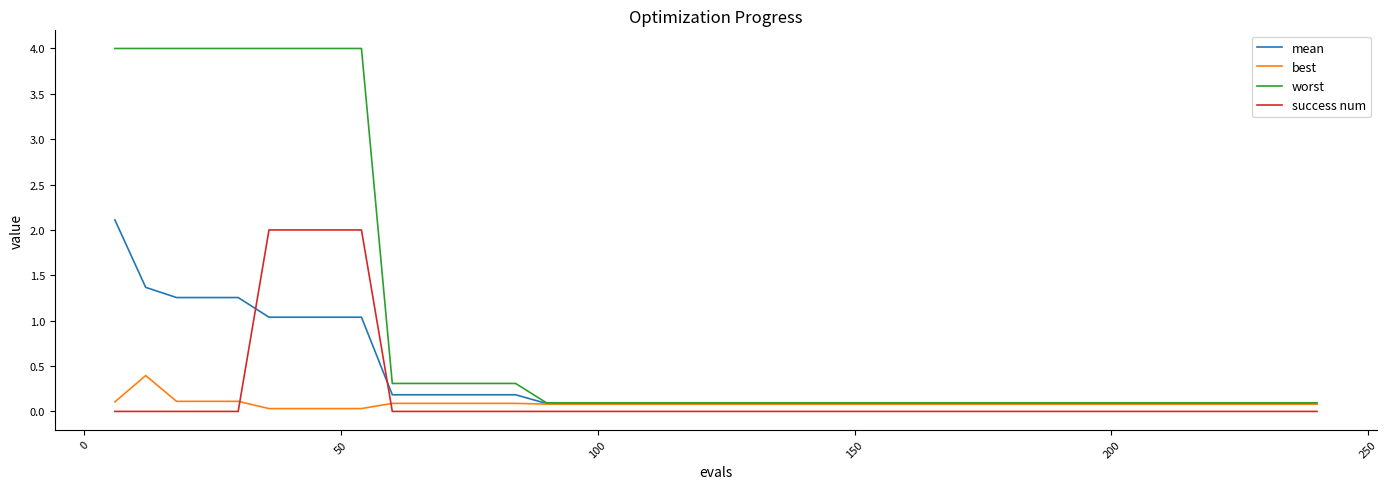

True or false: worst and success num cross at least once.

False